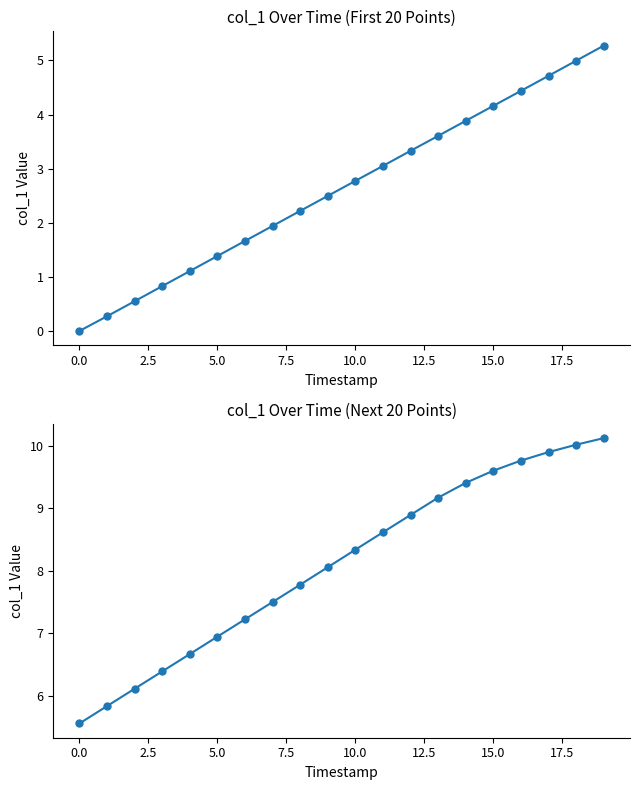

How many lines are shown in the chart?

1